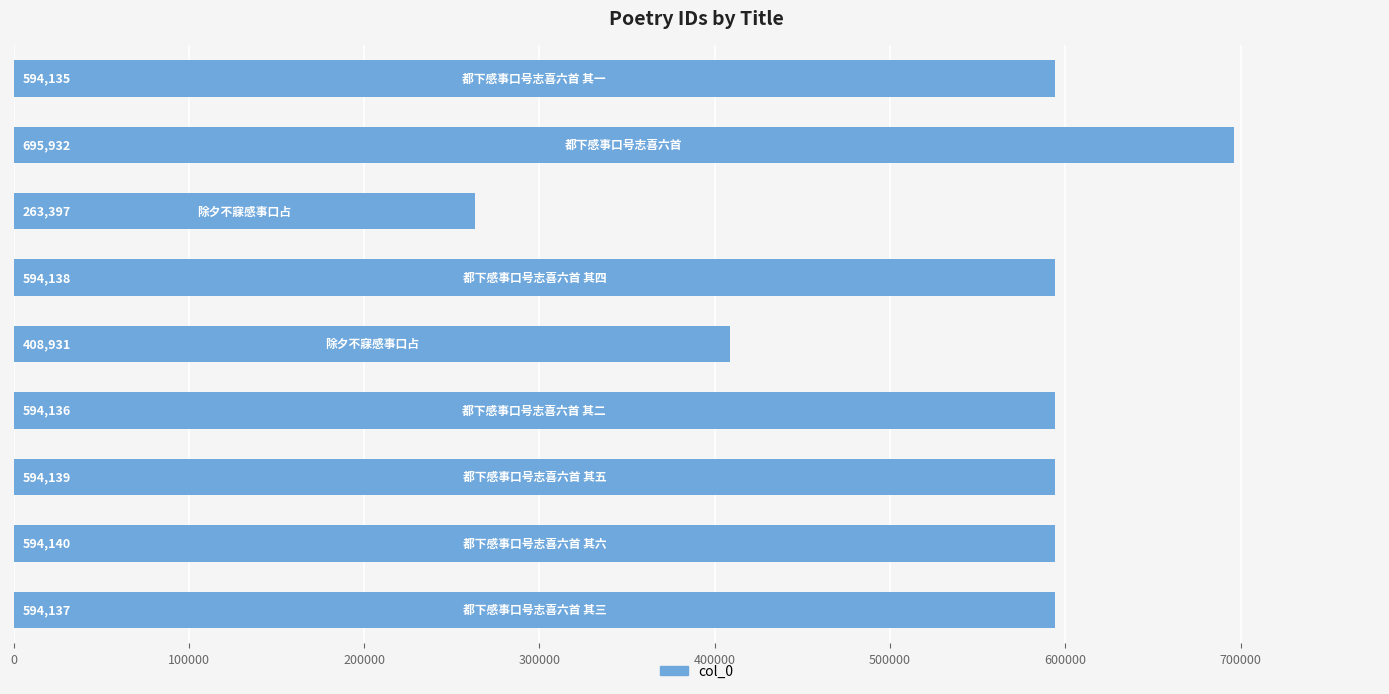

Does the chart contain stacked bars?

No